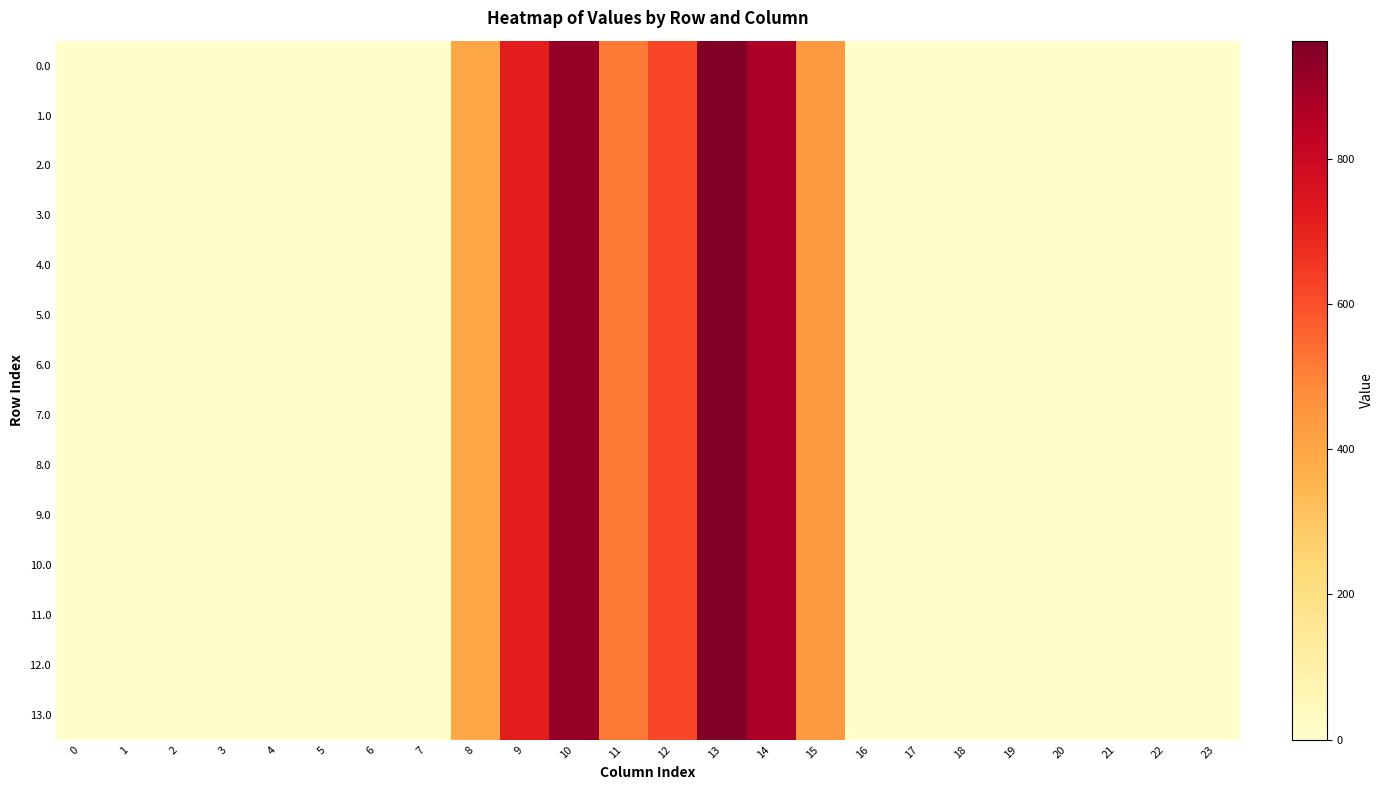

Which label corresponds to the largest value in the chart?

13